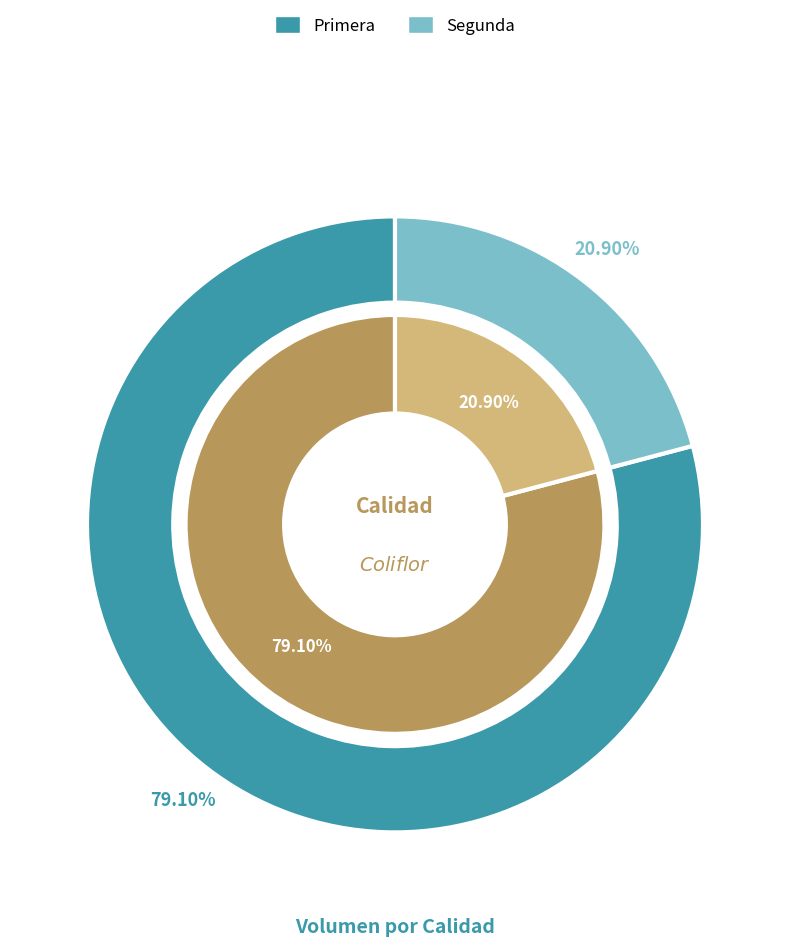

True or false: Primera accounts for 71% of the total.

False